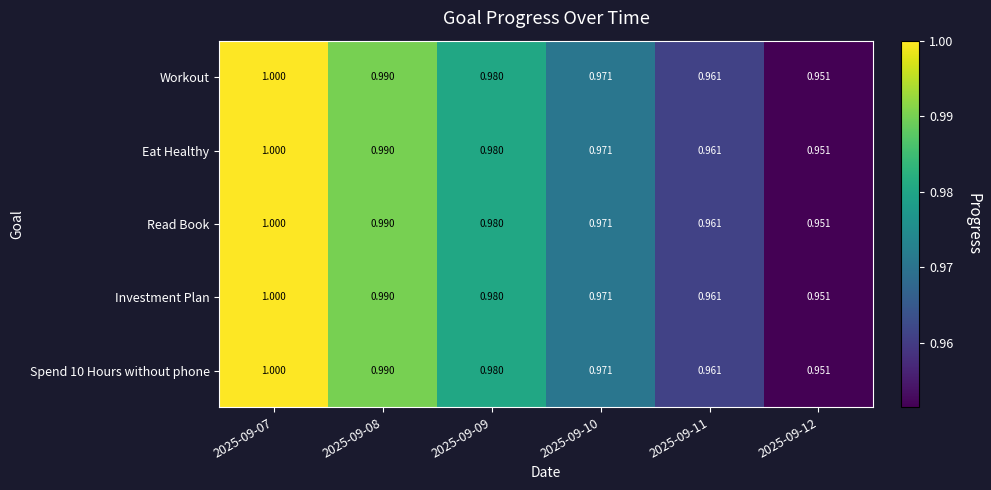

Is the value of Eat Healthy at 2025-09-08 greater than the value of Investment Plan at 2025-09-07?

No